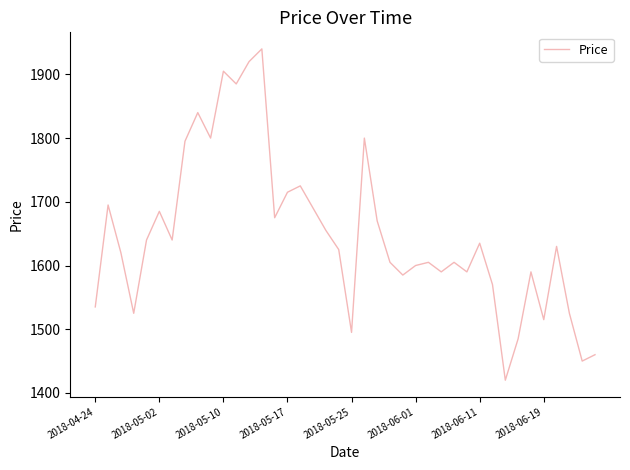

What is the difference between the second highest and minimum values?

500